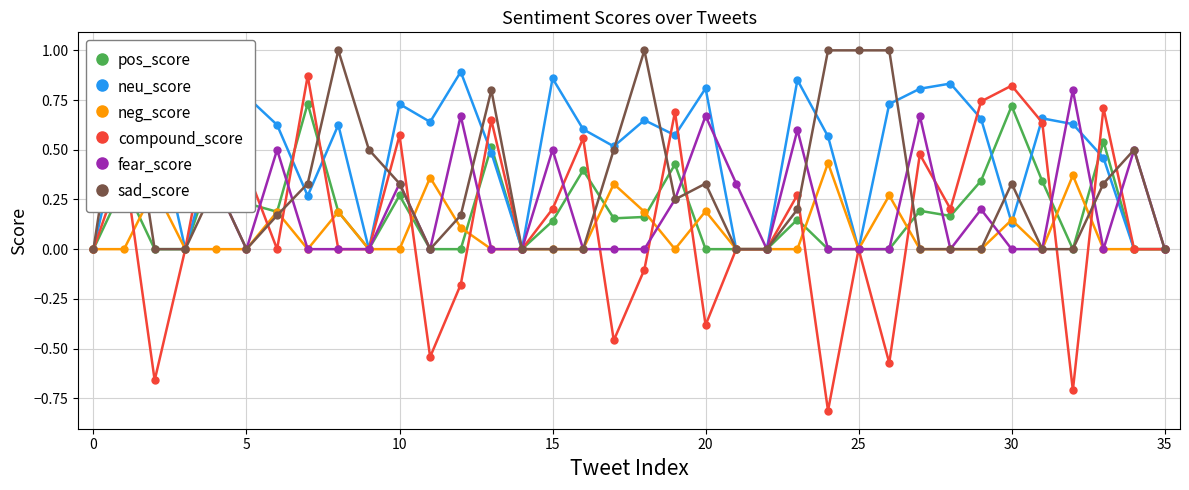

How many positive values does the neg_score series have?

12